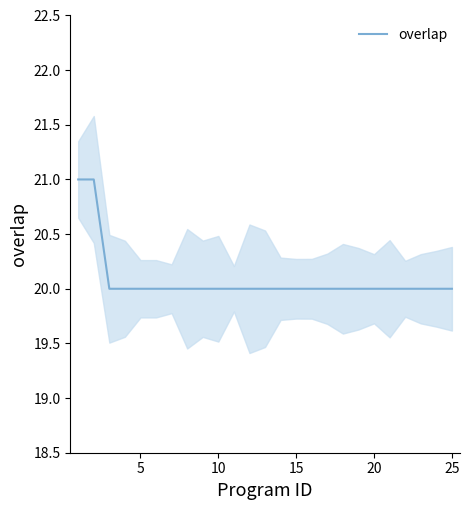

True or false: overlap has a value of 13 at 25.

False